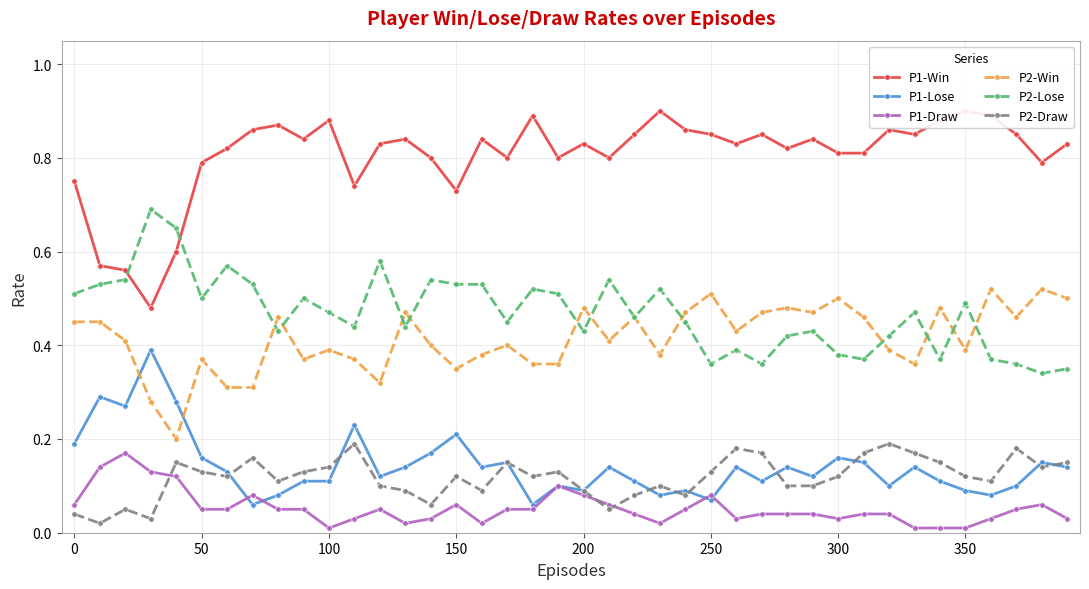

How many data points does each series have?

40